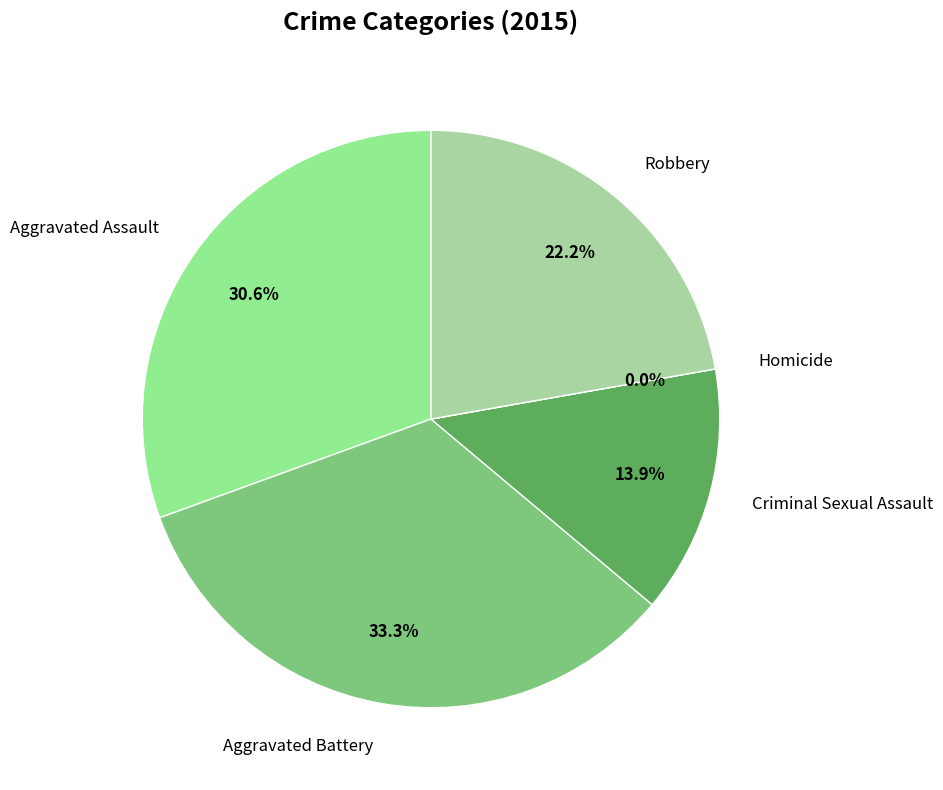

Is it true that Homicide is 0% of the pie?

True